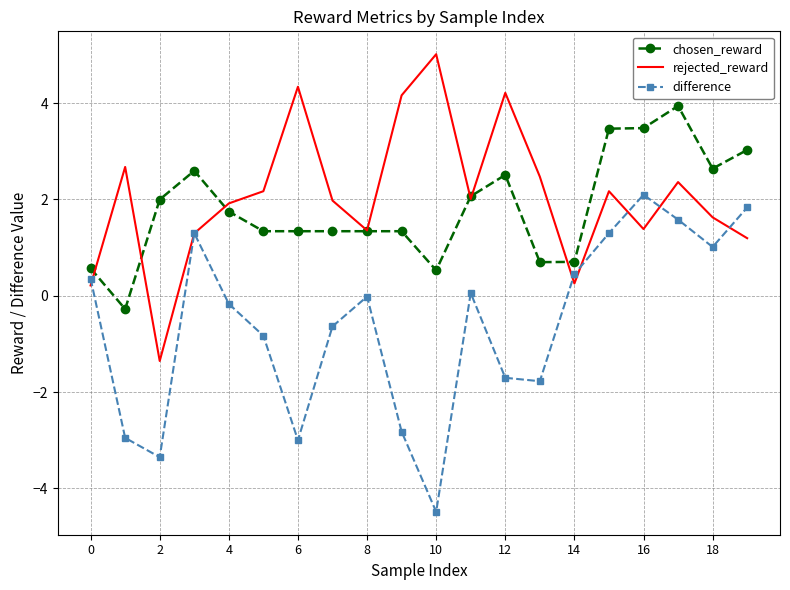

True or false: chosen_reward and difference cross at least once.

False